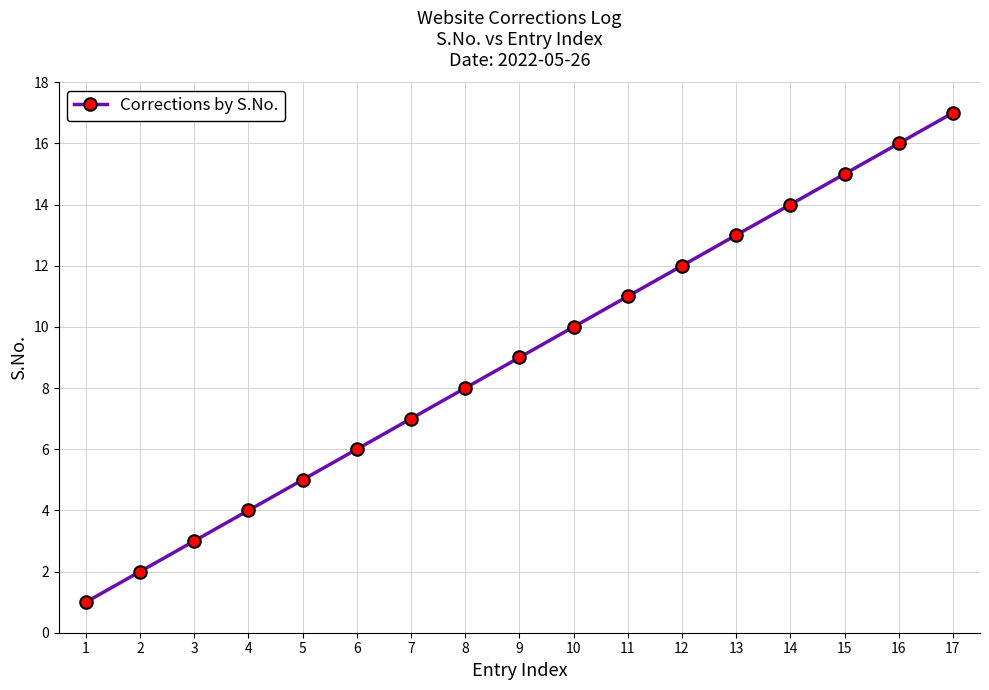

List the labels in order of value, largest first.

17, 16, 15, 14, 13, 12, 11, 10, 9, 8, 7, 6, 5, 4, 3, 2, 1